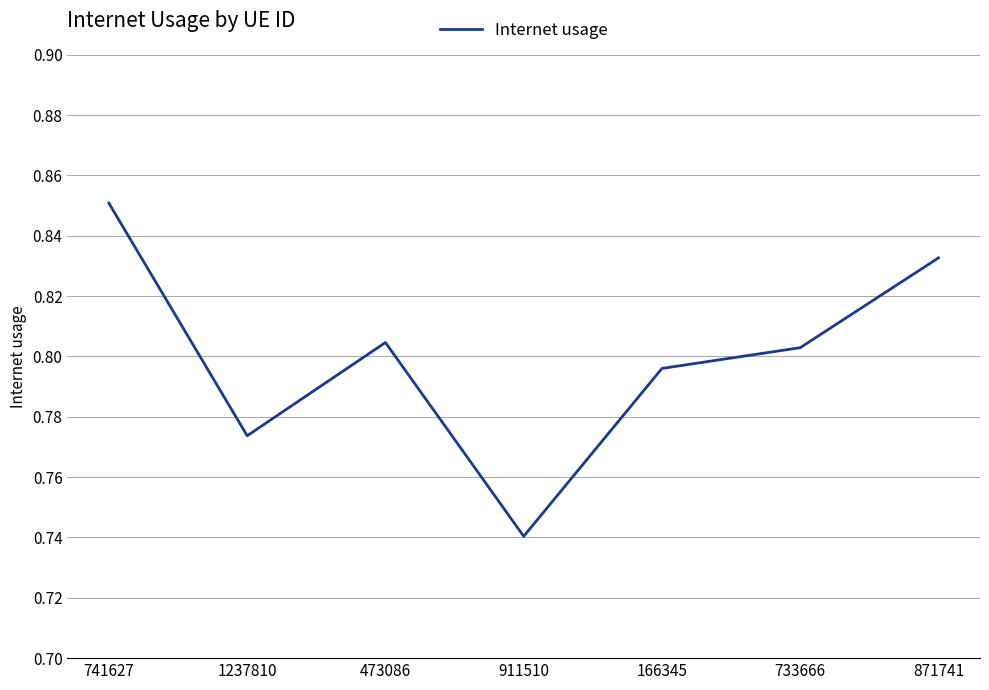

True or false: there are more than 0 points higher than both neighbors.

True